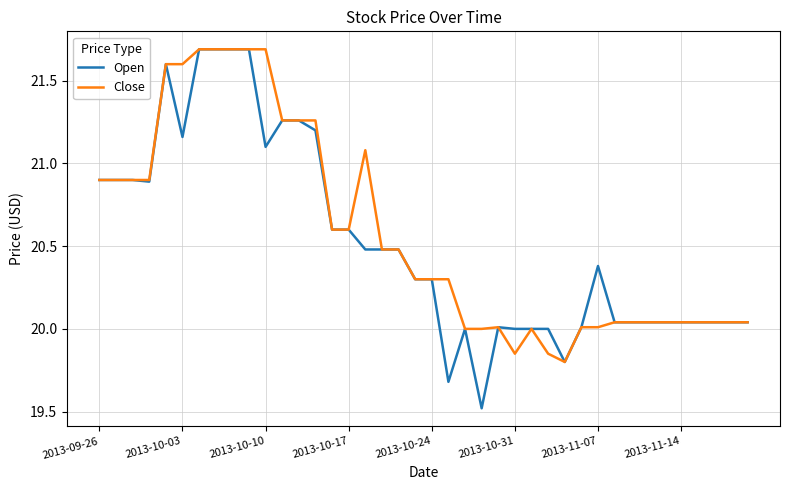

What is the maximum value for Close?

21.7